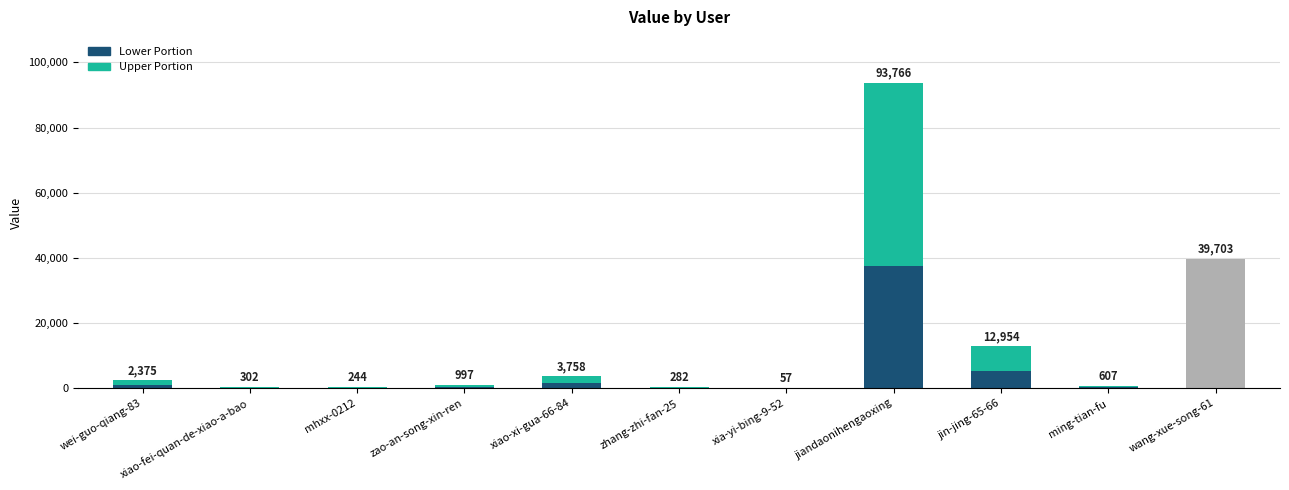

Is it true that Upper Portion equals 52.7 at xia-yi-bing-9-52?

False